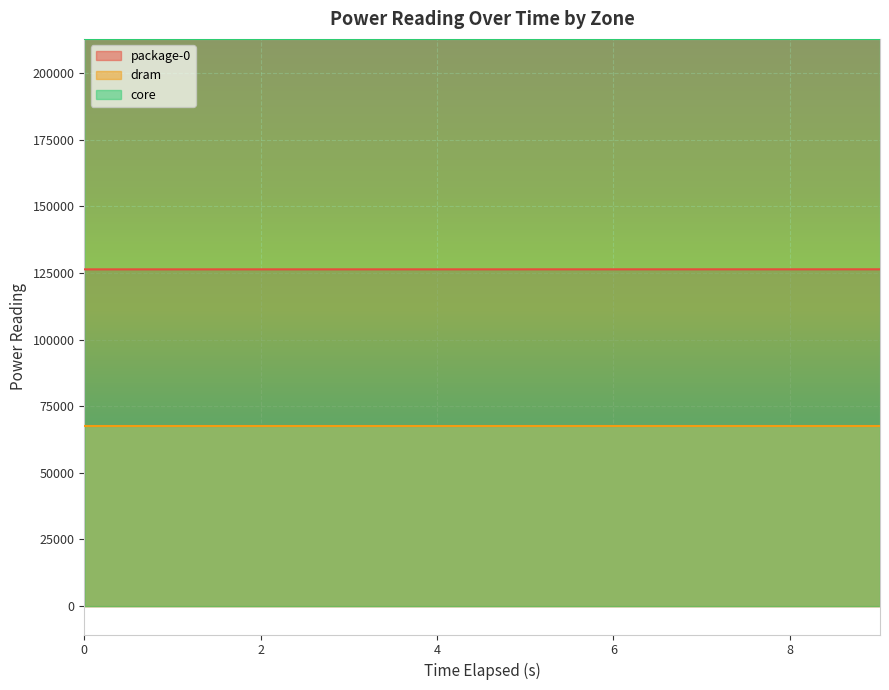

What are all the series names shown in the legend?

package-0, dram, core